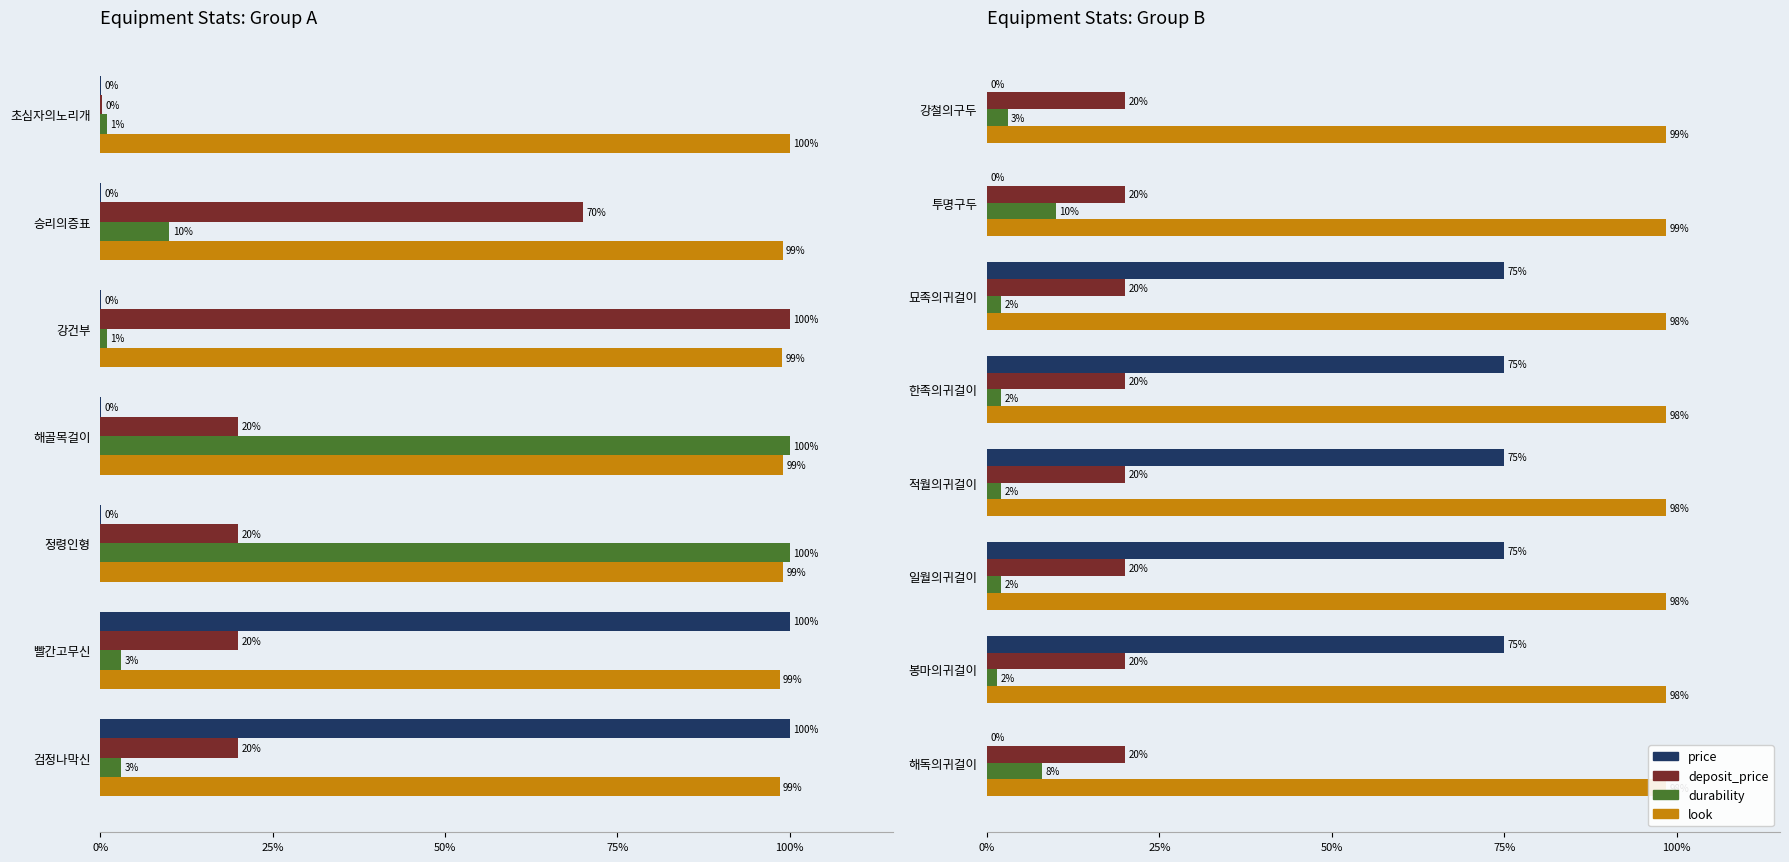

Is the value of price at 일월의귀걸이 greater than the value of look at 적월의귀걸이?

No